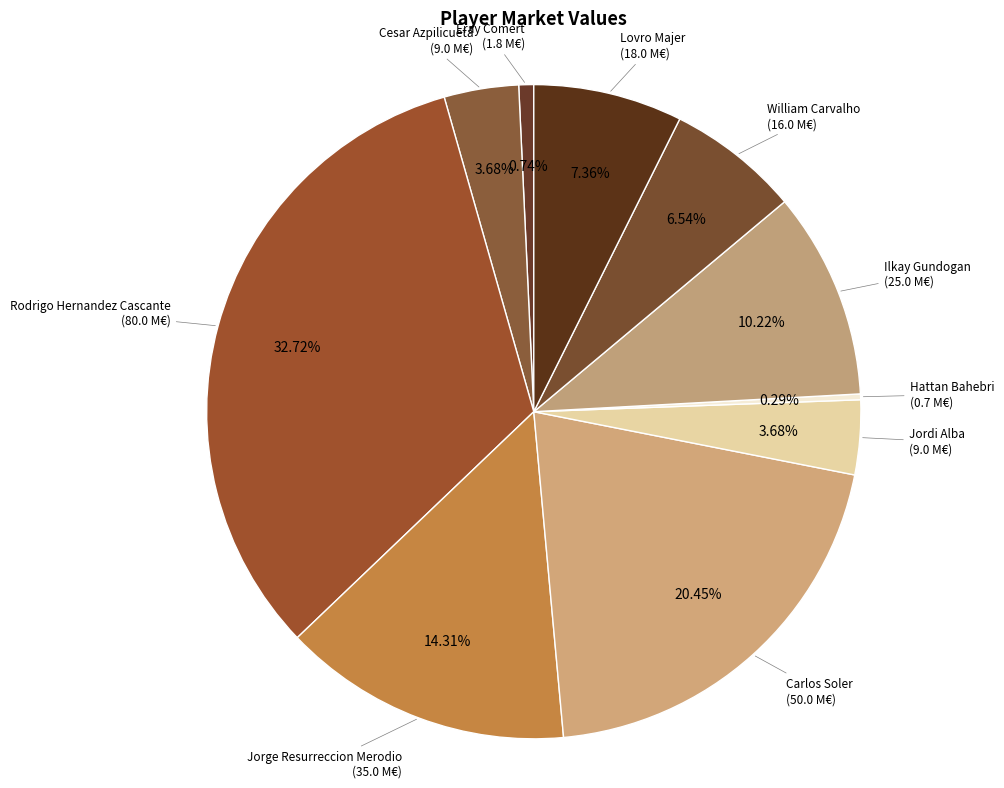

Count the number of slices in the pie.

10